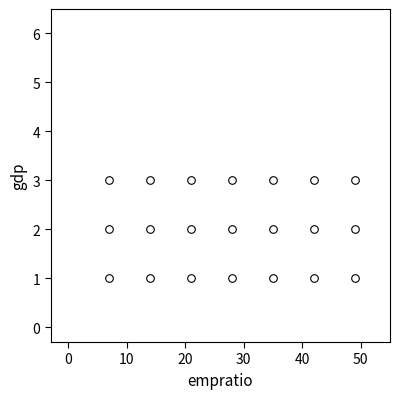

What is the range of X values (max minus min)?

42